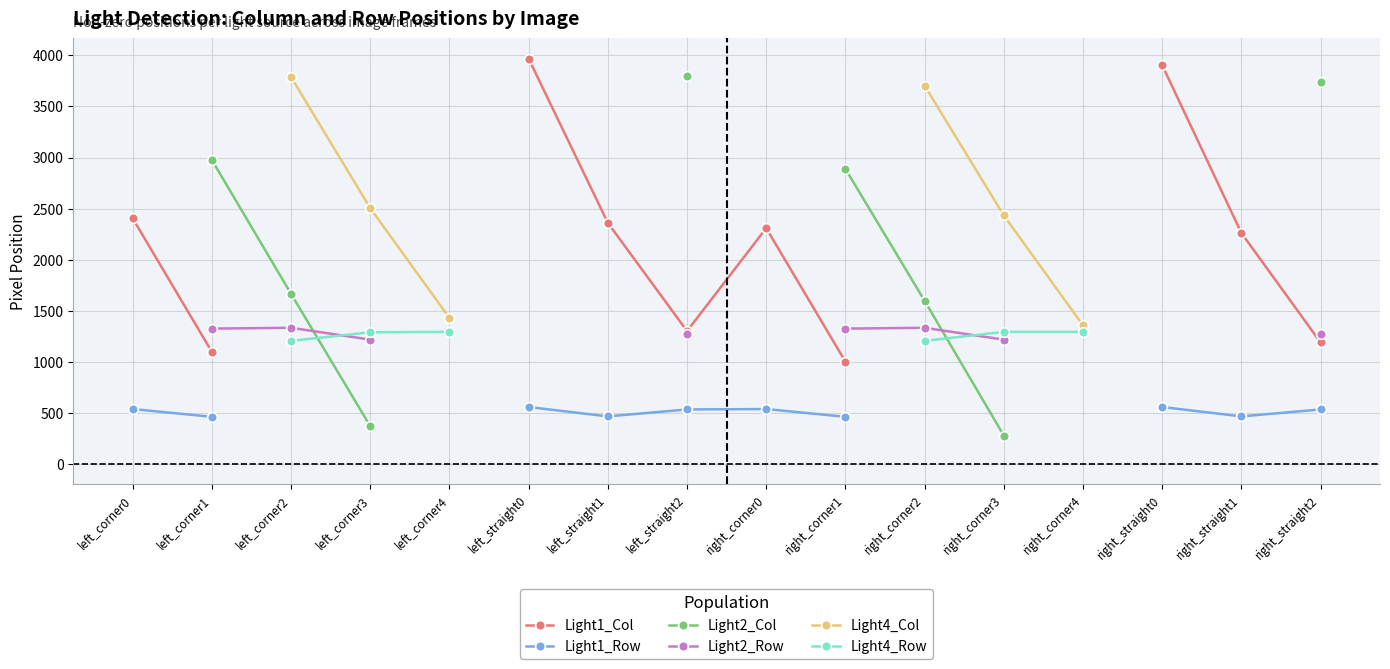

What position from the left is left_straight1?

7